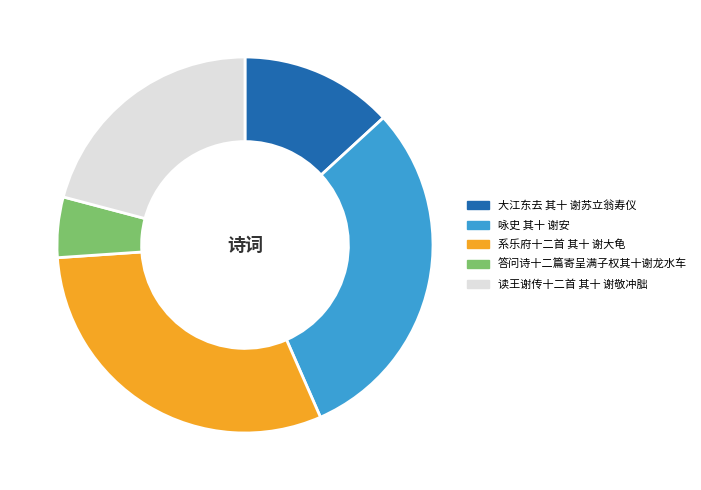

True or false: 大江东去 其十 谢苏立翁寿仪 accounts for 13% of the total.

True